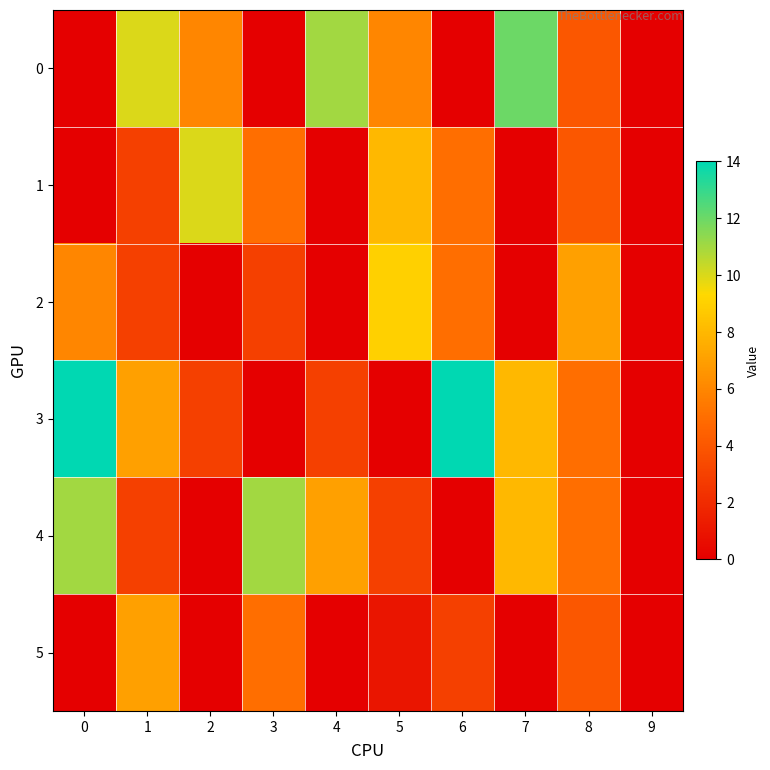

Count the number of categories in the chart.

10